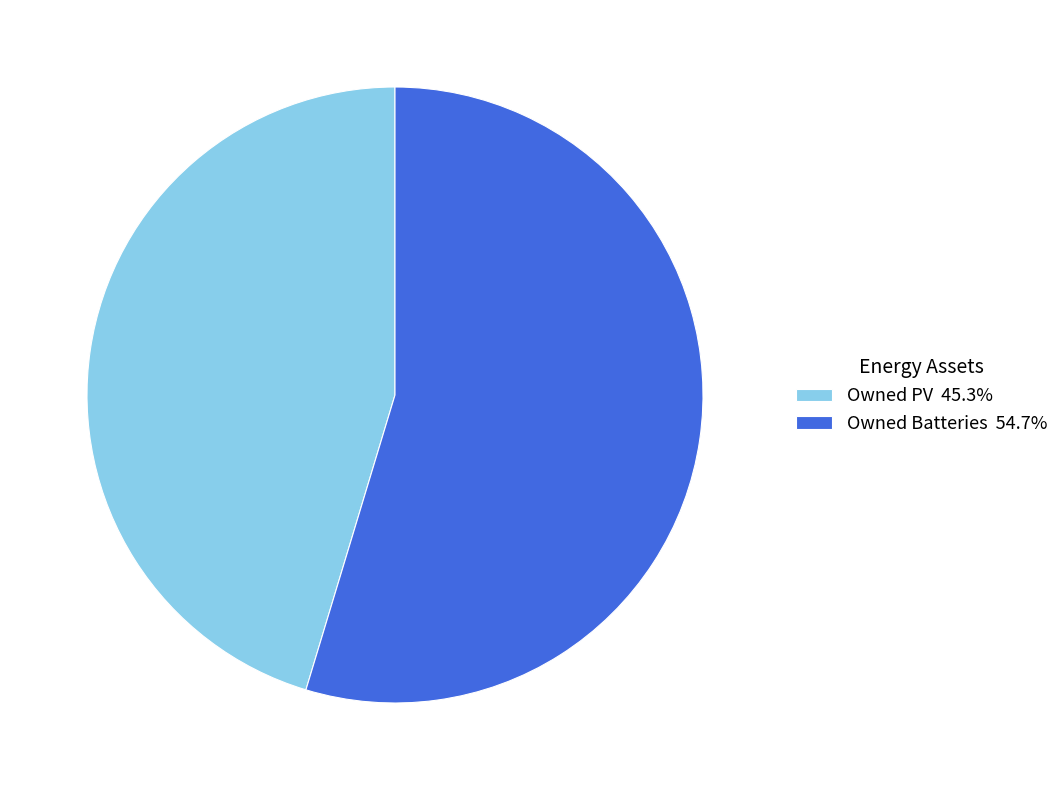

Do Owned PV 45.3% and Owned Batteries 54.7% together represent more than half of the pie?

Yes